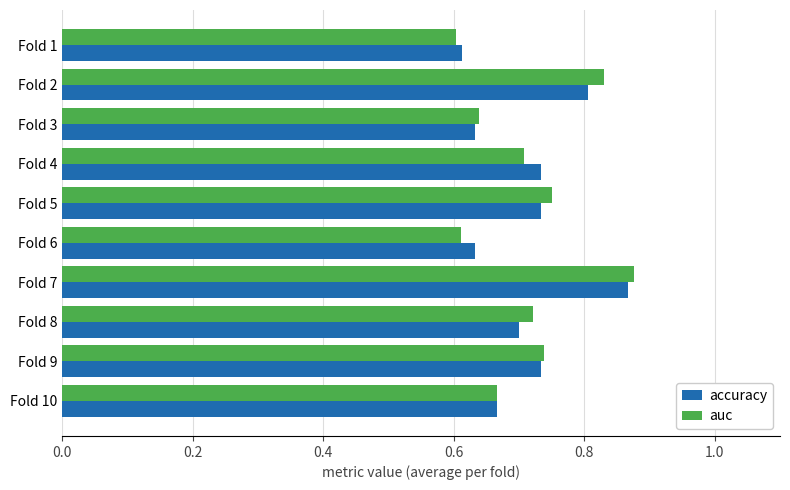

At which category is the sum across all series the highest?

Fold 7